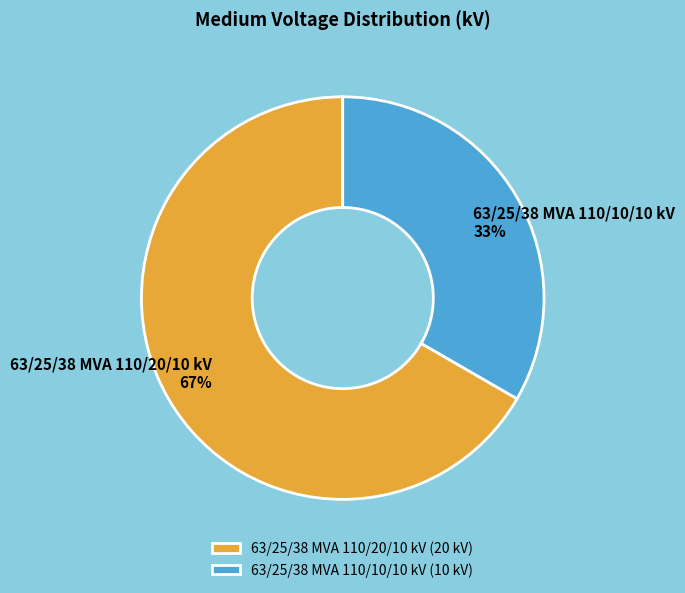

Which category has the smallest portion of the pie?

63/25/38 MVA 110/10/10 kV